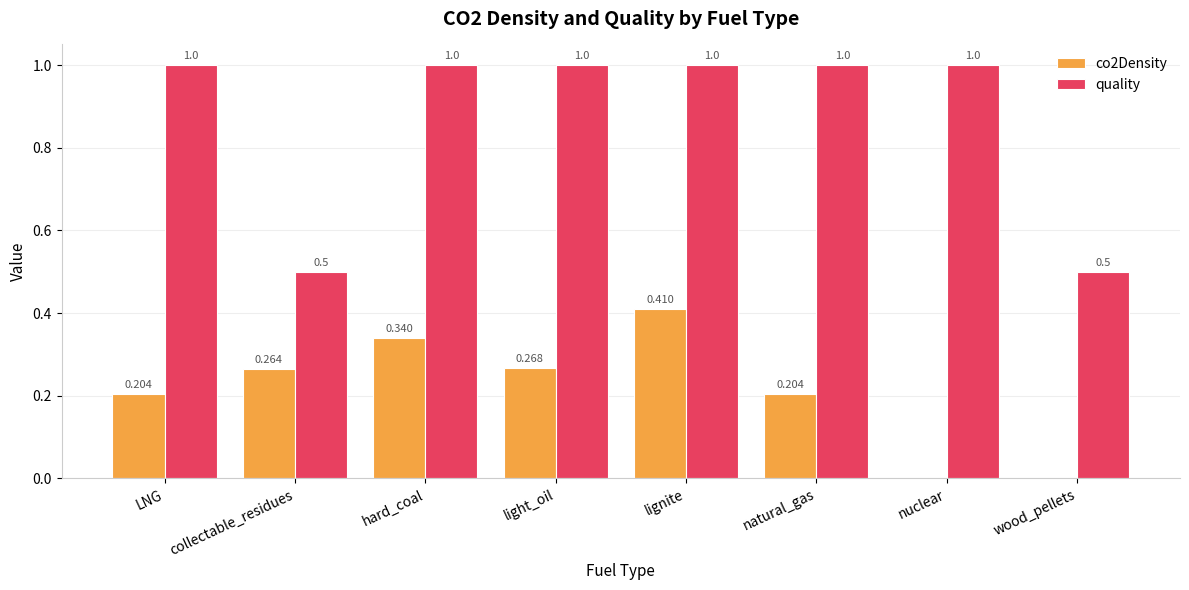

Read the quality value at nuclear.

1.0